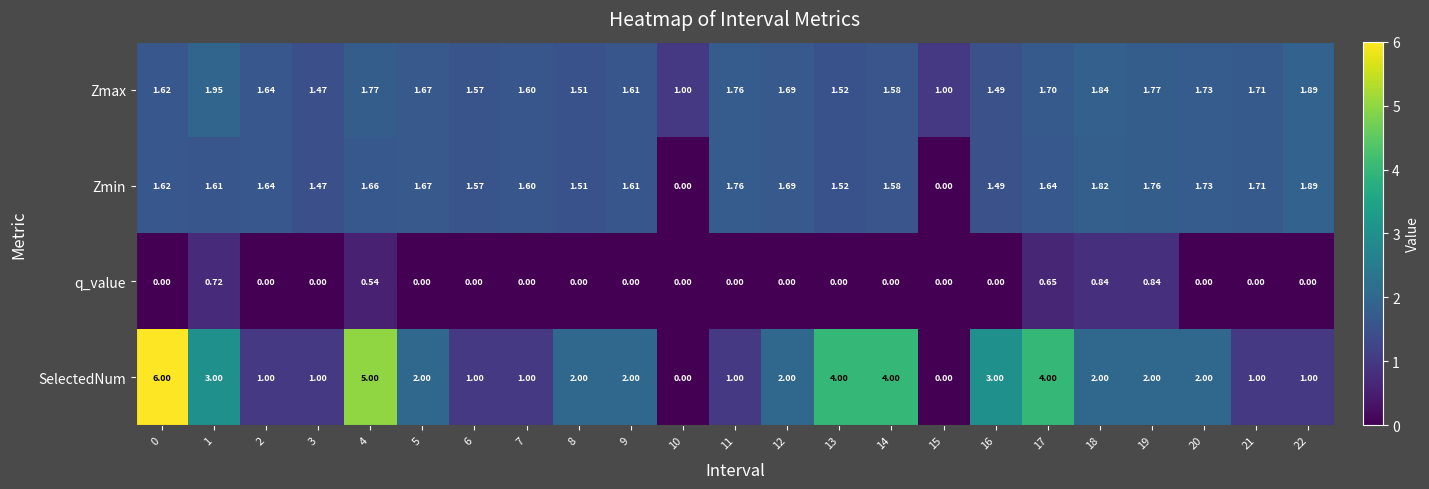

Between 3 and 4, which series saw the biggest shift?

SelectedNum